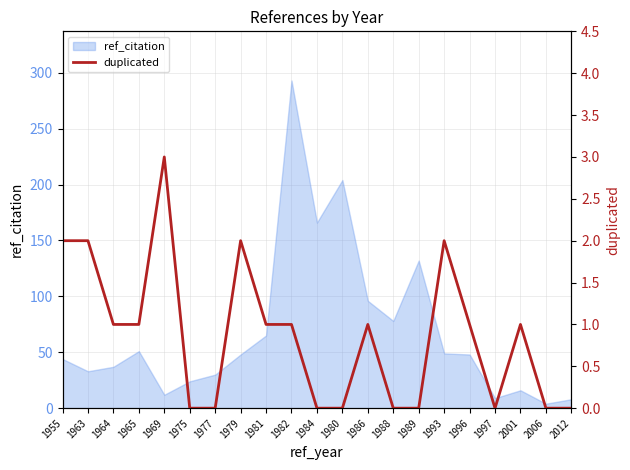

Between 1963 and 1977, which is larger?

1963